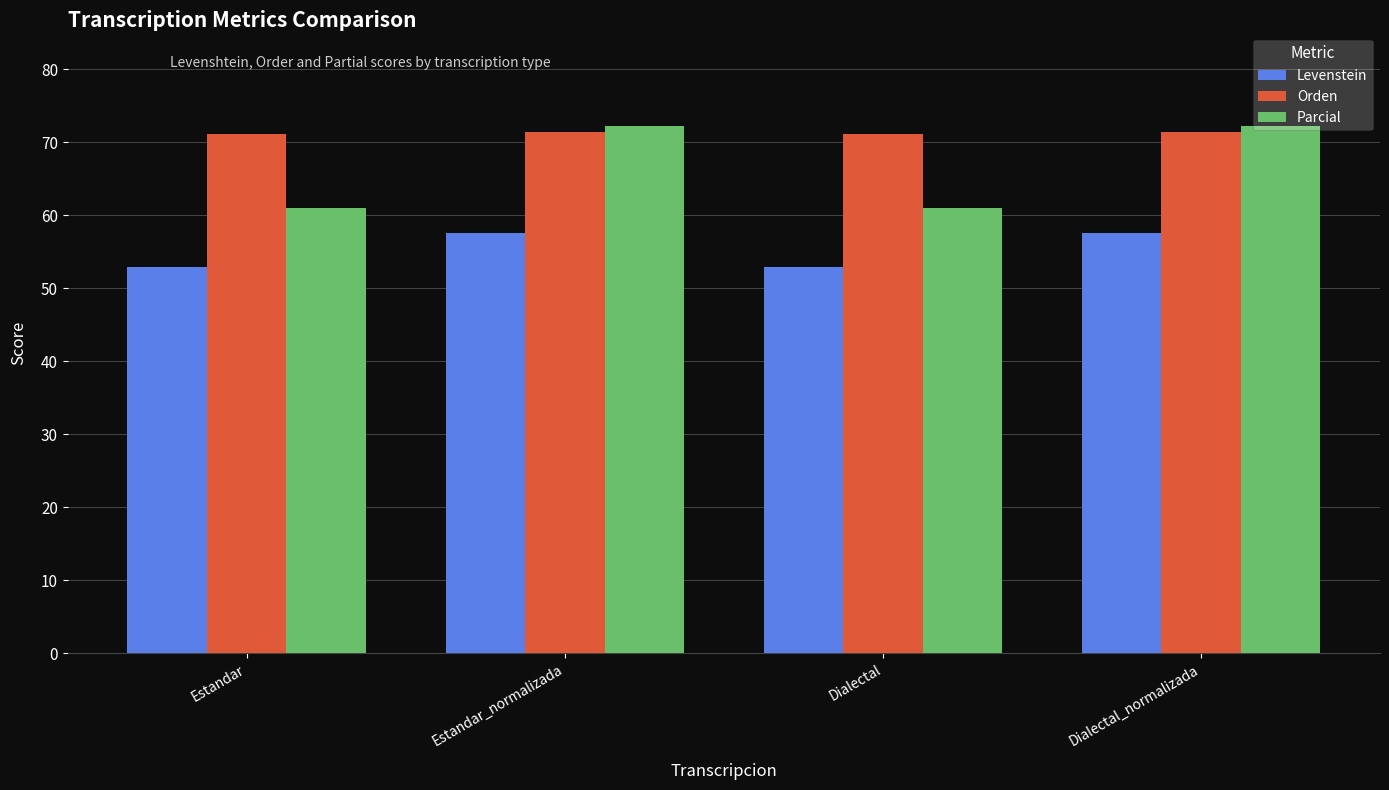

What is the sum of all Levenstein values?

221.0